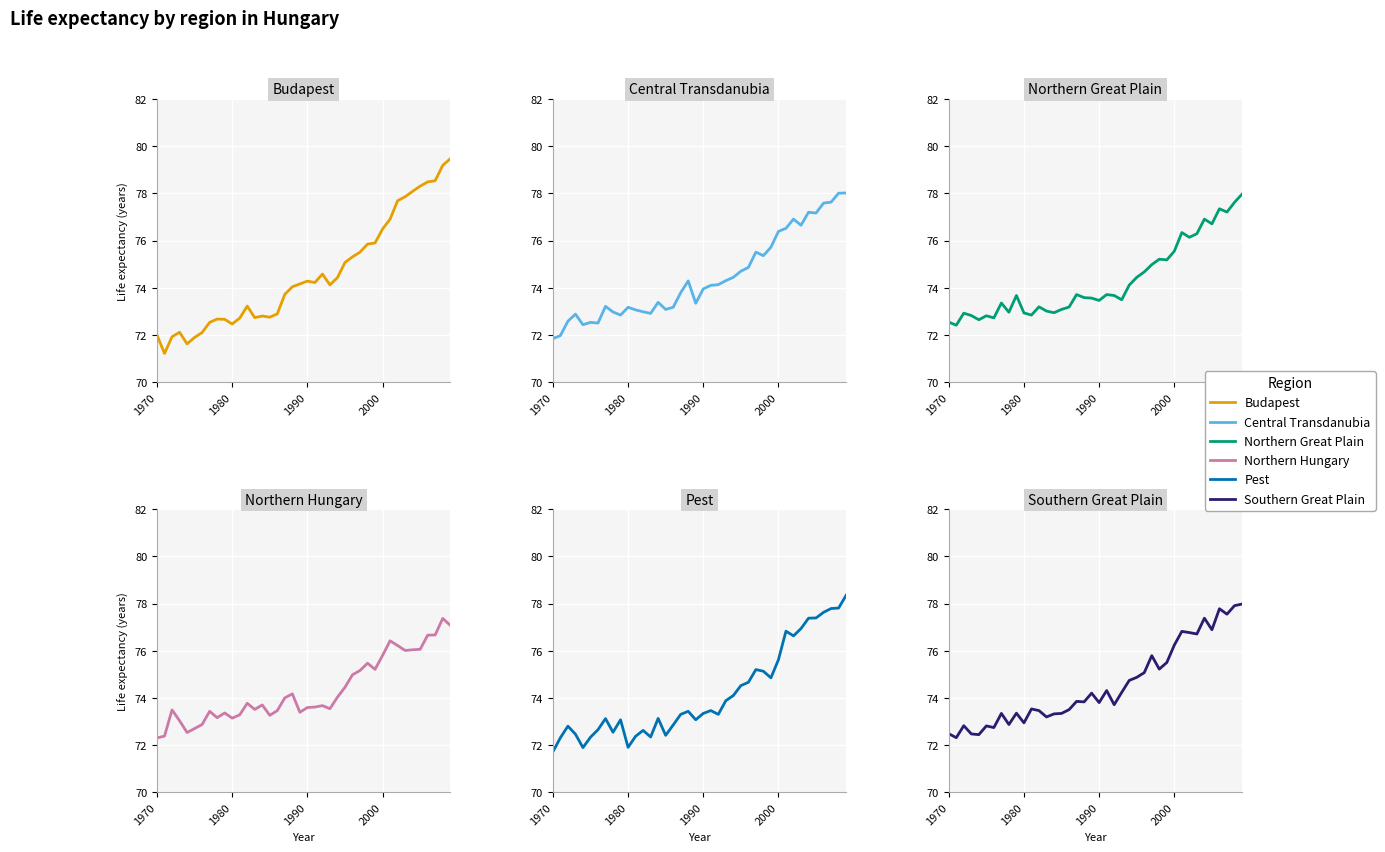

The value of Pest at 33 is 101.4. True or false?

False